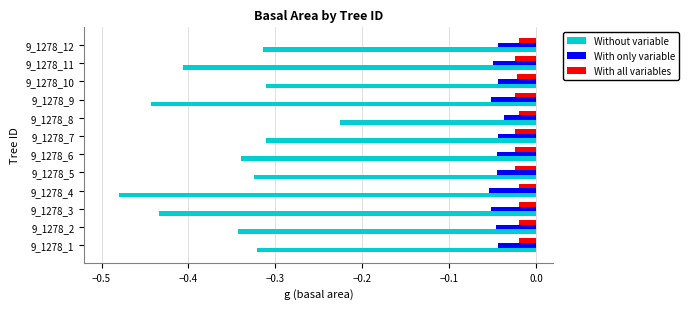

The value of Without variable at 9_1278_5 is -0.5. True or false?

False